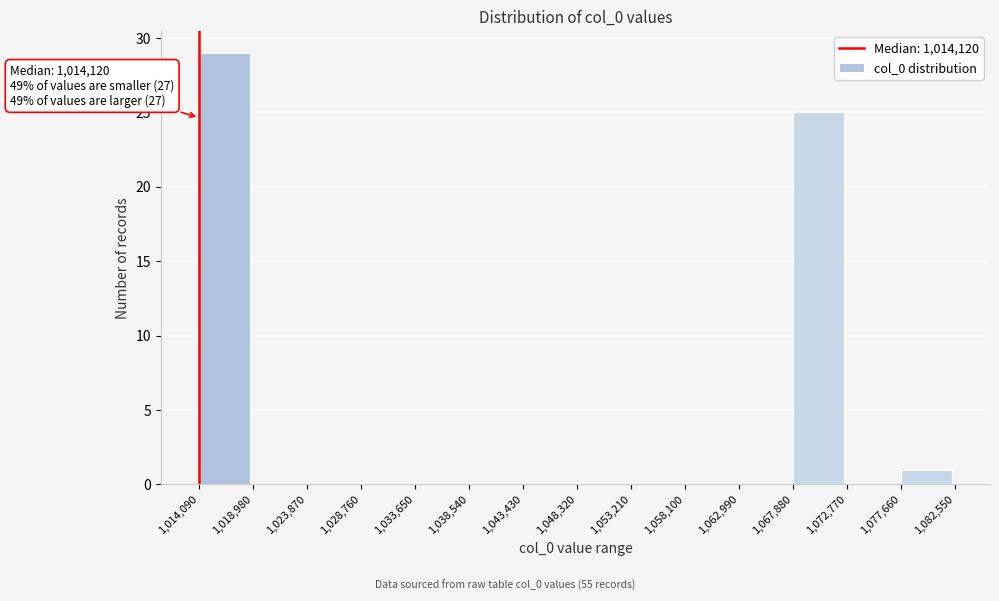

Which range on the x-axis has the tallest bar?

1,014,090 to 1,018,980